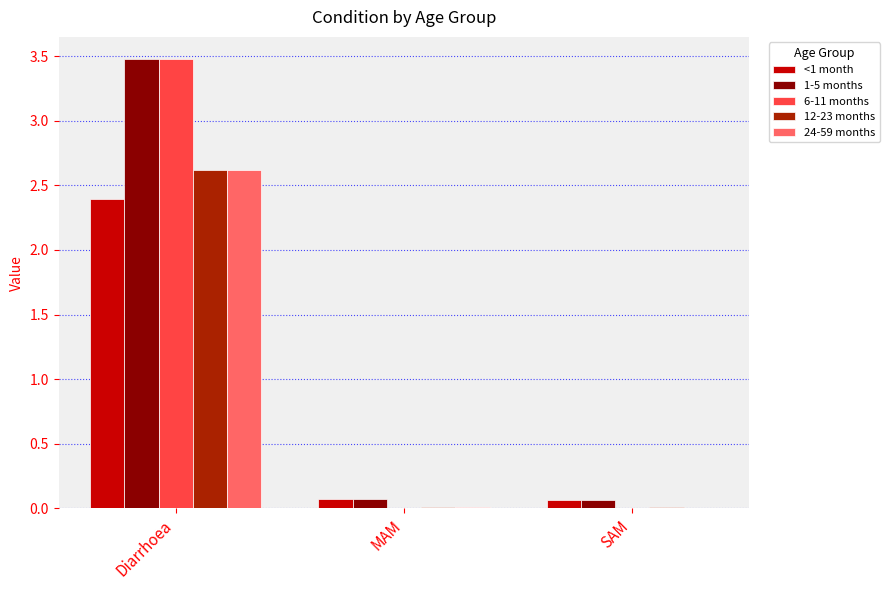

What is the maximum value for 6-11 months?

3.5